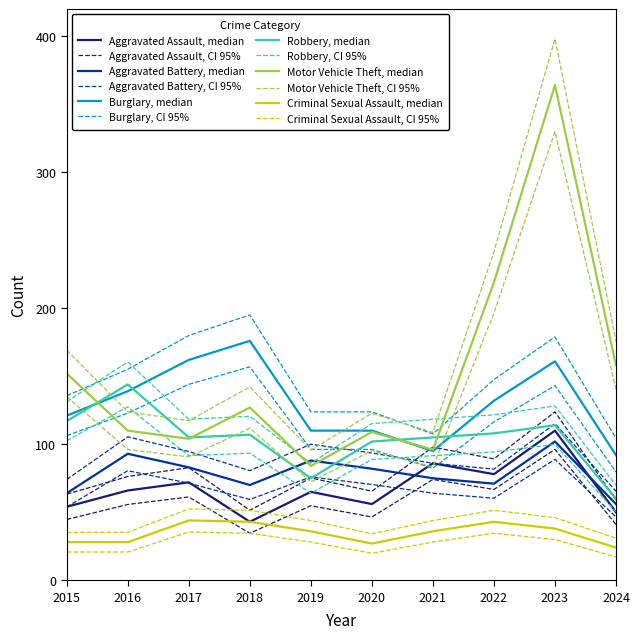

What are all the series names shown in the legend?

Aggravated Assault, Aggravated Battery, Burglary, Robbery, Motor Vehicle Theft, Criminal Sexual Assault